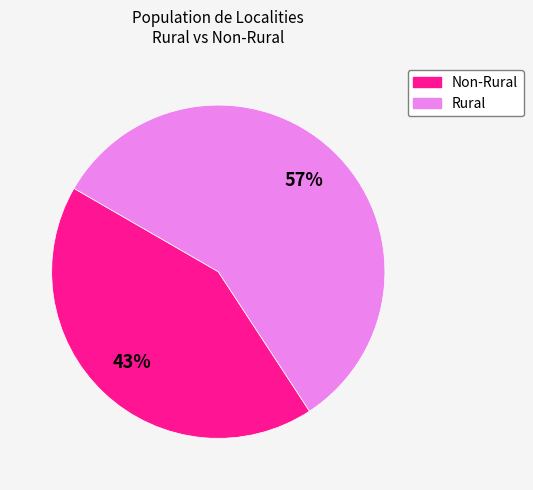

Combined, do Rural and Non-Rural account for over 50%?

Yes